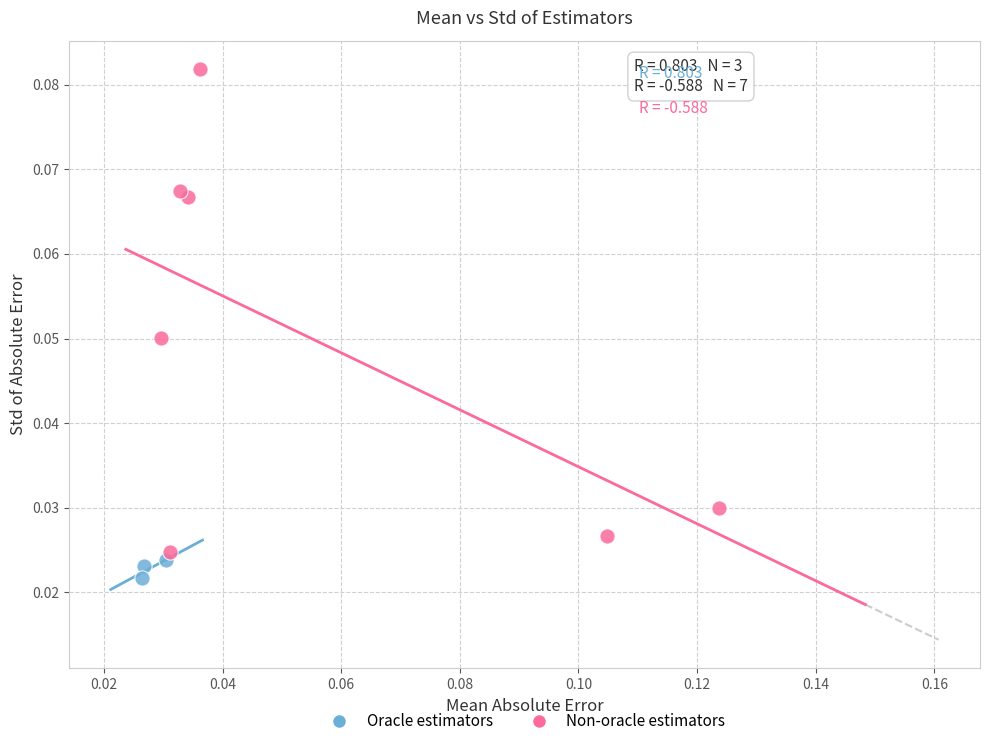

Which series reaches the minimum Y coordinate?

Oracle estimators